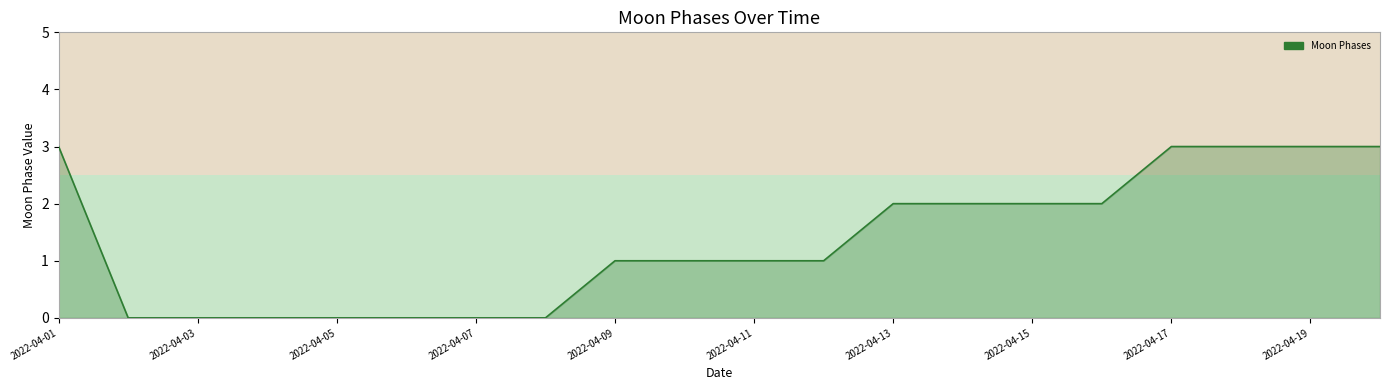

What is the greatest value displayed?

3